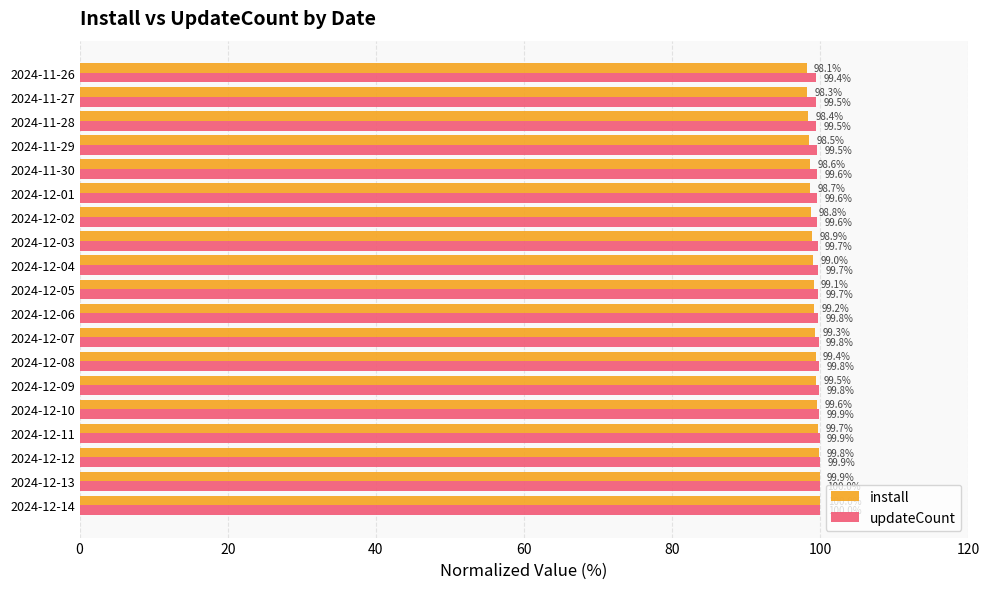

At which category is the sum across all series the highest?

2024-12-14